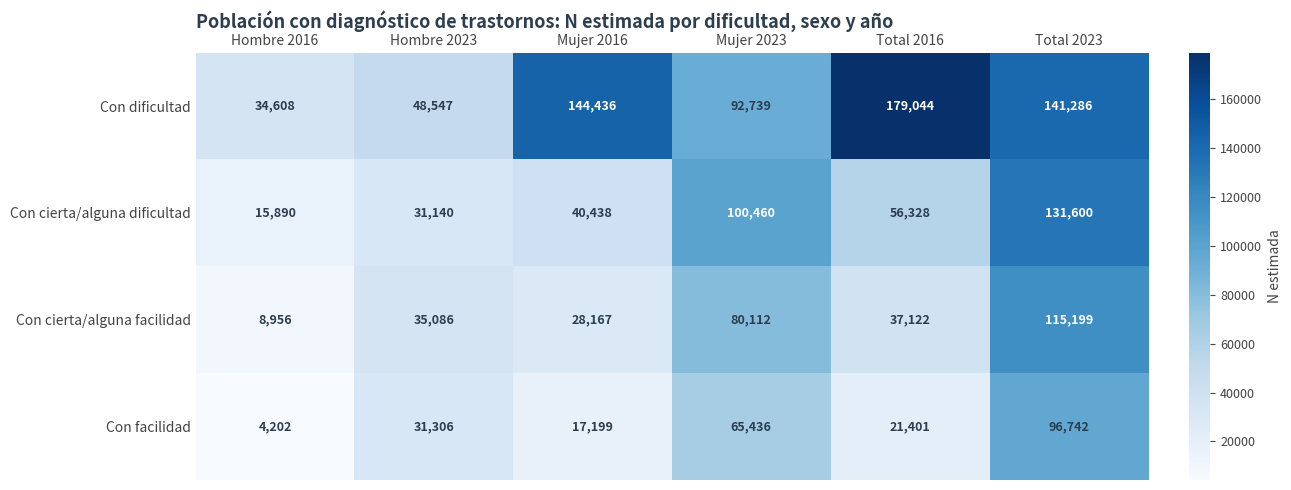

Which label corresponds to the smallest value in the chart?

Hombre 2016